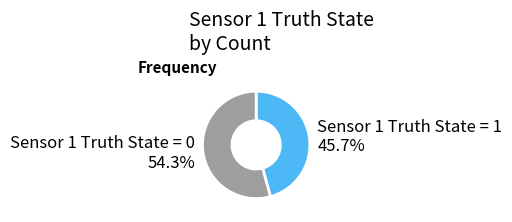

What percentage do Sensor 1 Truth State = 0 and Sensor 1 Truth State = 1 together represent?

100.0%